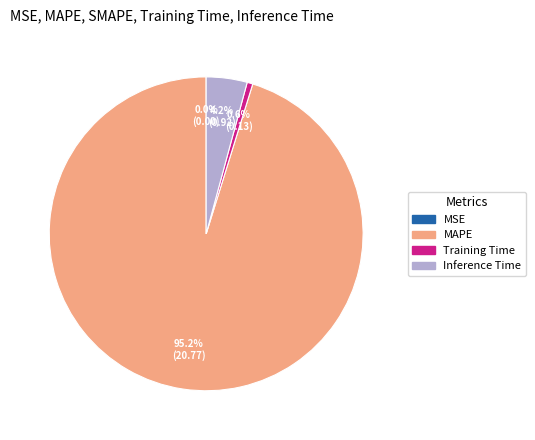

Does any single category account for the majority?

Yes